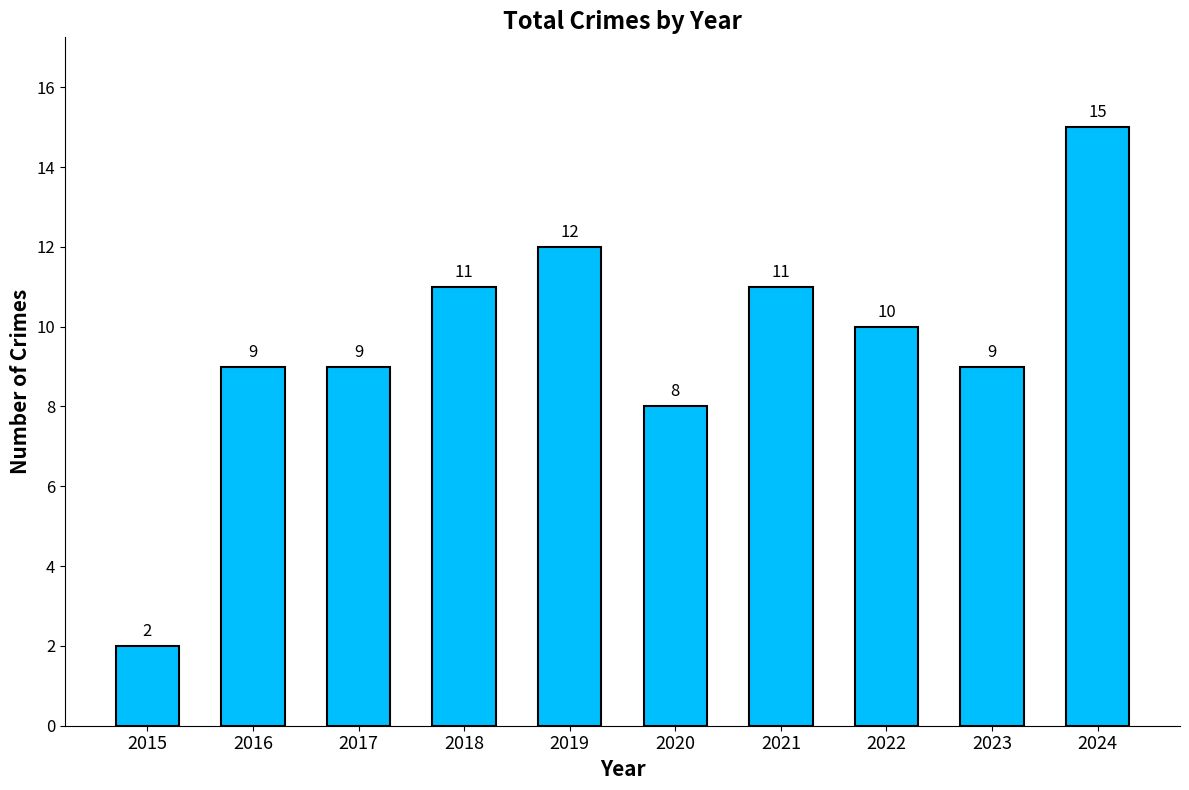

Is it true that the value at 2023 is 6?

False